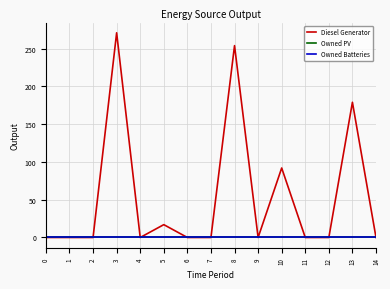

Reading left to right, transcribe all the data shown in this chart.

Diesel Generator: 0=0	1=0	2=0	3=271	4=0	5=17	6=0	7=0	8=254	9=0	10=92	11=0	12=0	13=179	14=0
Owned PV: 0=0	1=0	2=0	3=0	4=0	5=0	6=0	7=0	8=0	9=0	10=0	11=0	12=0	13=0	14=0
Owned Batteries: 0=0	1=0	2=0	3=0	4=0	5=0	6=0	7=0	8=0	9=0	10=0	11=0	12=0	13=0	14=0